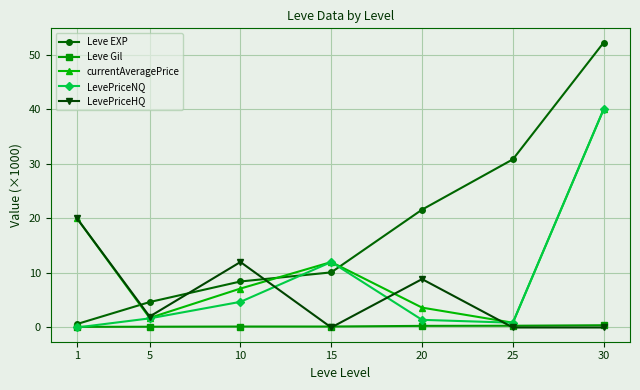

At how many categories does at least one series exceed 34?

1